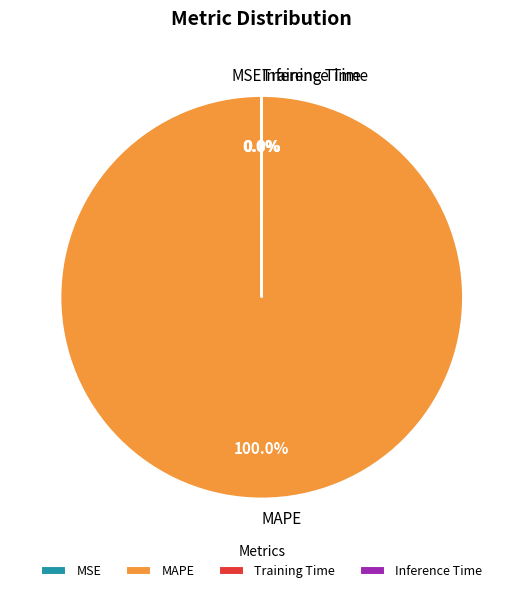

Is there a majority slice in this chart?

Yes